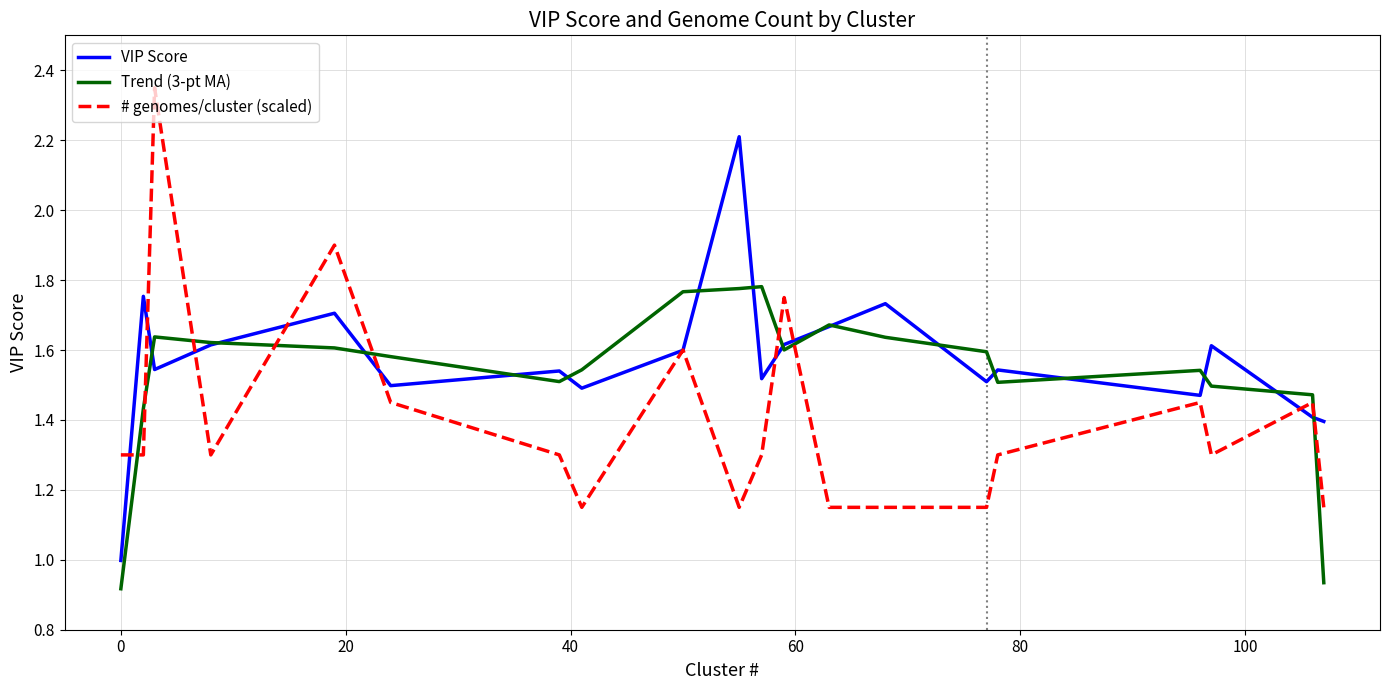

Rank the series by their average value, from lowest to highest.

# genomes/cluster (scaled), Trend (3-pt MA), VIP Score